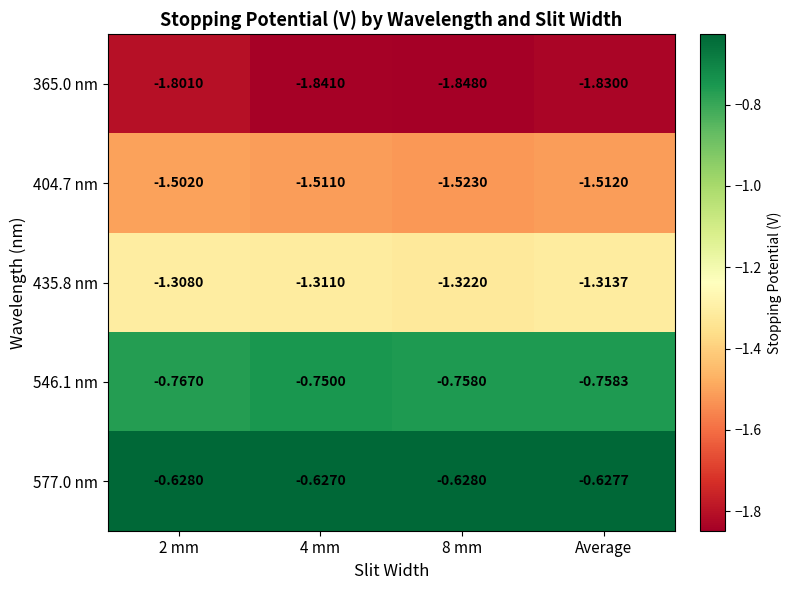

Is the value of 577.0 nm at Average greater than the value of 546.1 nm at 8 mm?

Yes